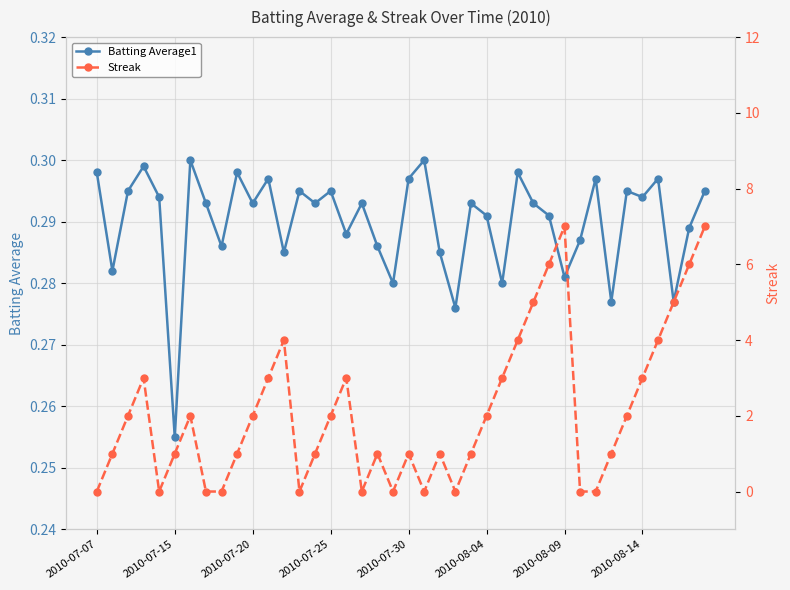

True or false: Streak and Batting Average1 cross at least once.

True